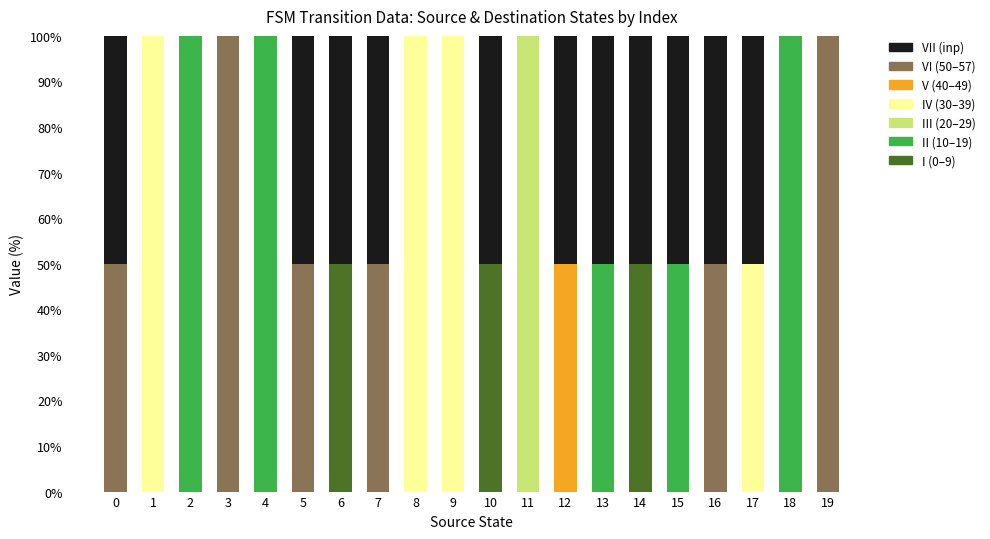

What is the total value across all series at 13?

100